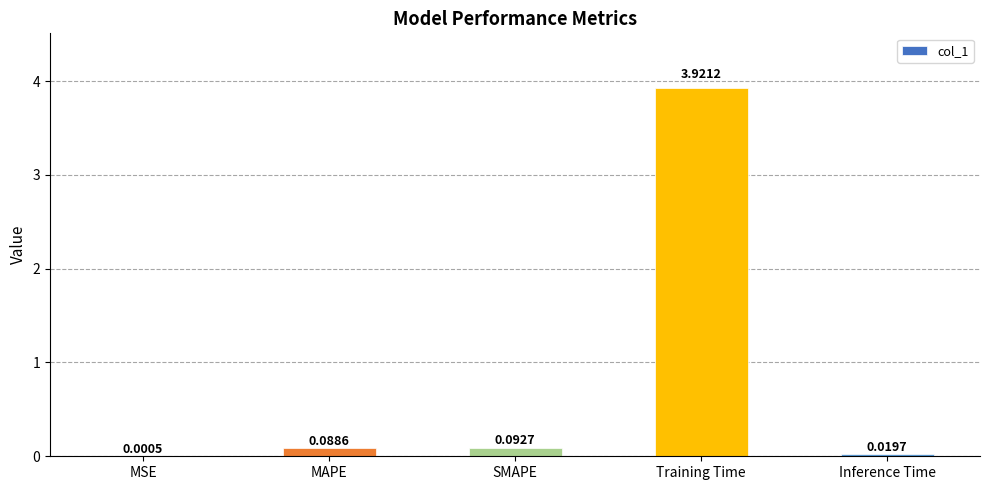

Which label corresponds to the largest value in the chart?

Training Time